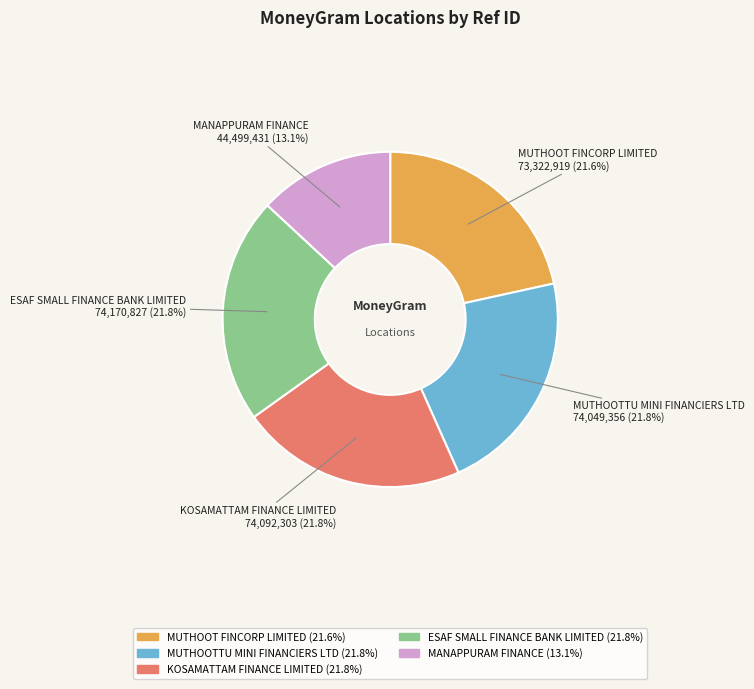

What percentage is the ESAF SMALL FINANCE BANK LIMITED slice, to the nearest percent?

22%